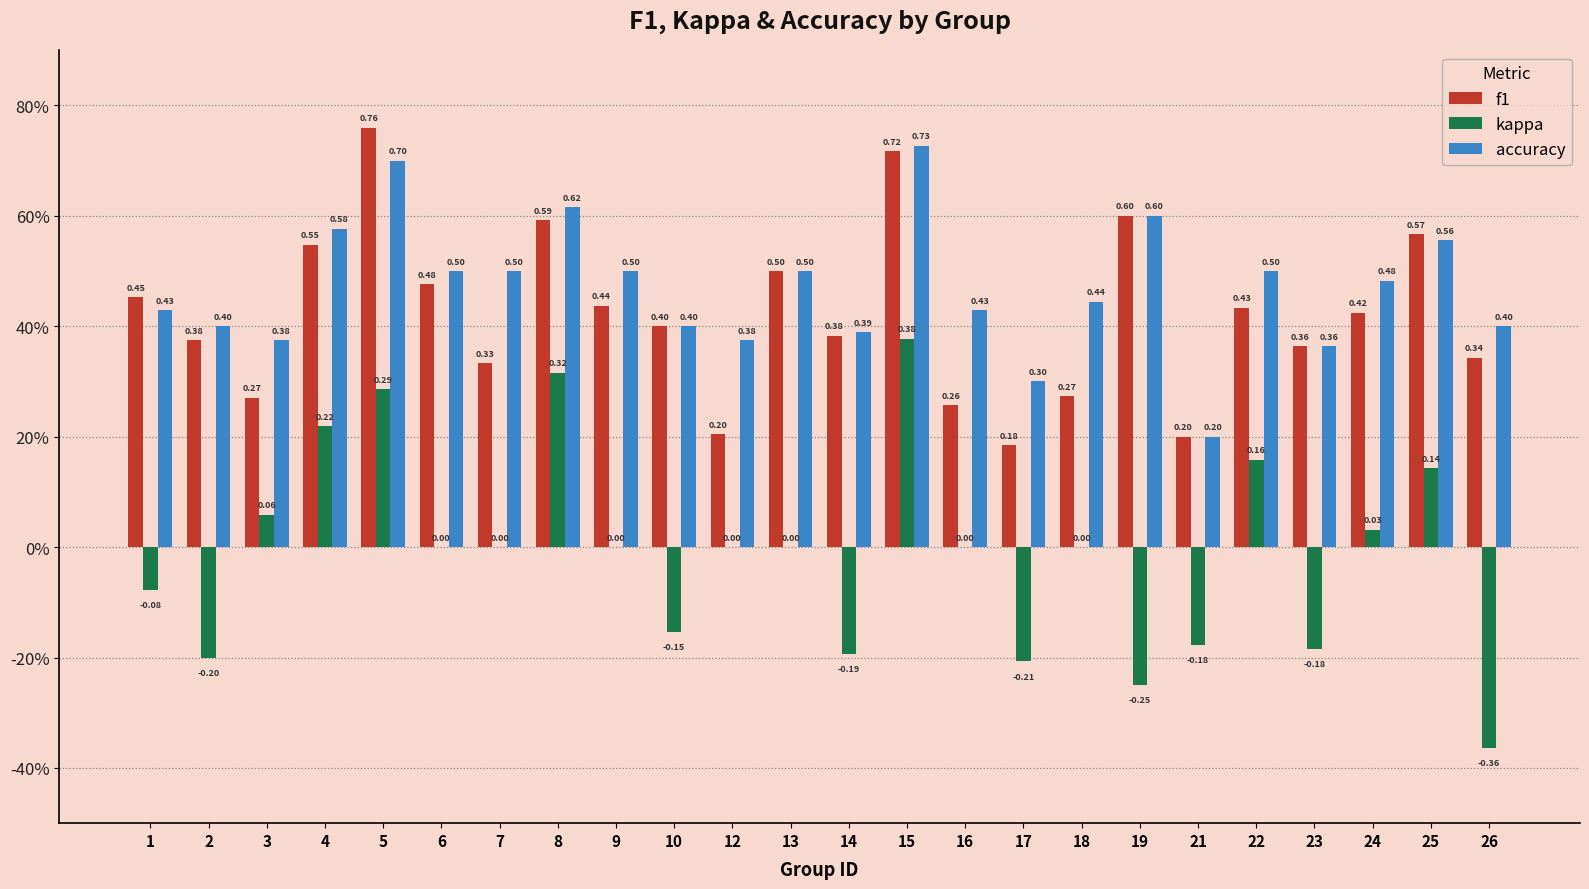

What are all the series names shown in the legend?

f1, kappa, accuracy